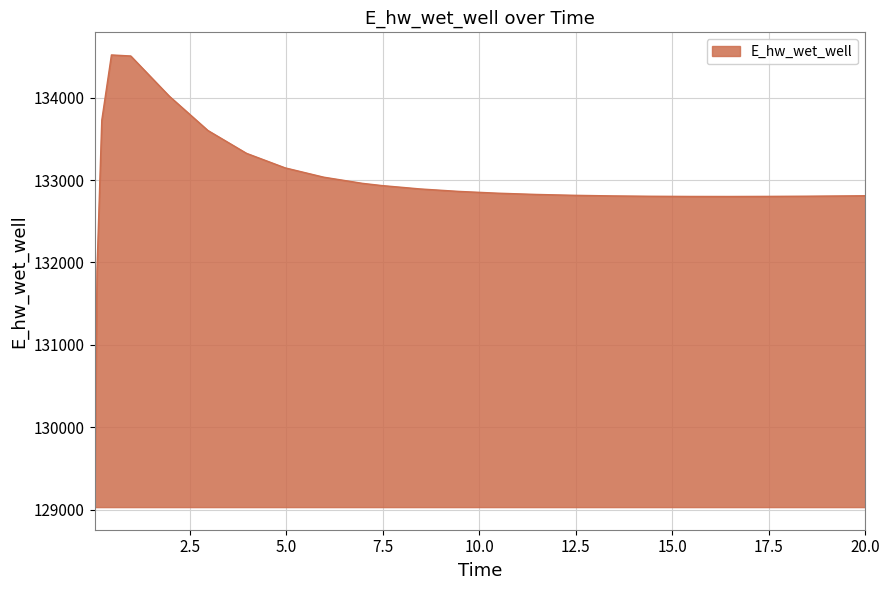

How many values are below 132841?

12